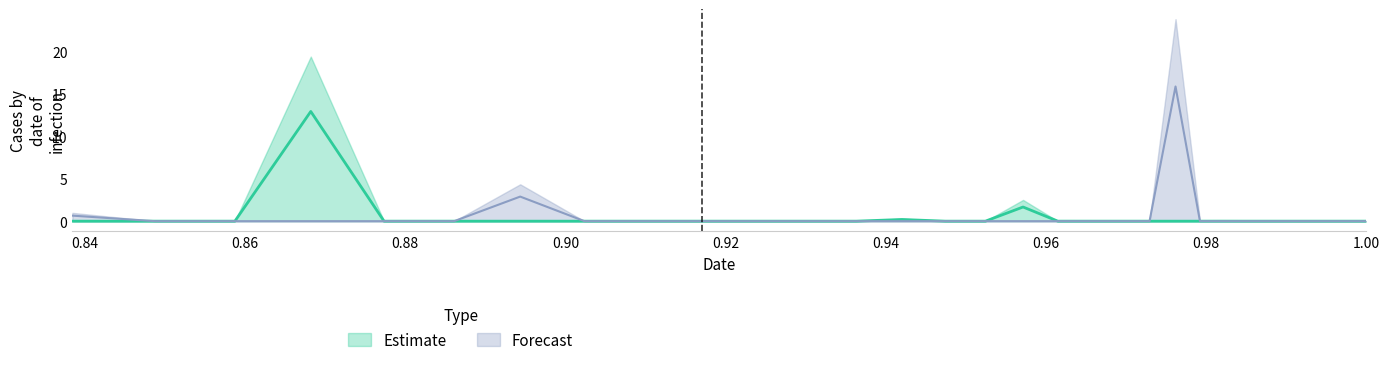

The value of Estimate at 29 is 0.0. True or false?

False